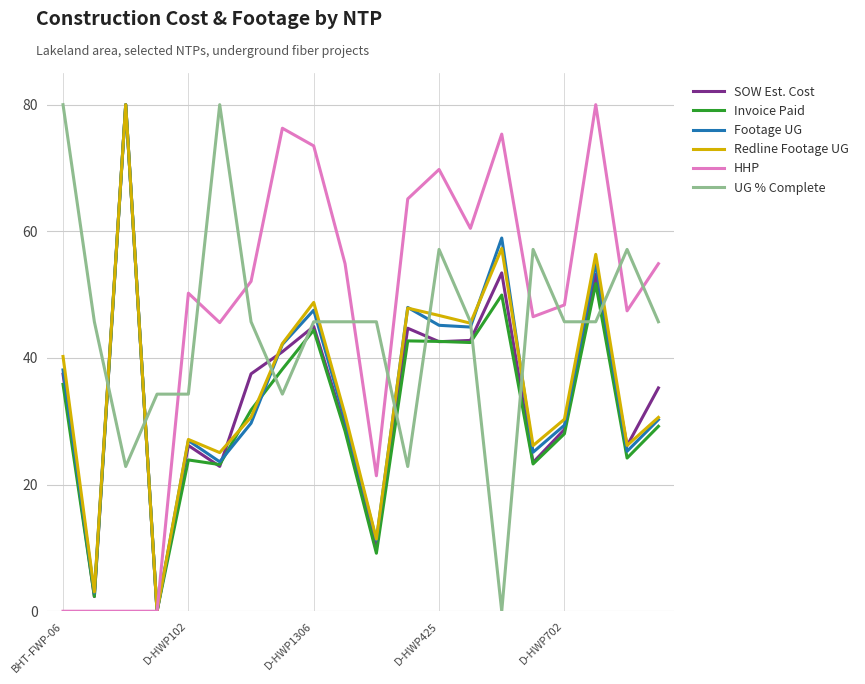

What is the difference between the maximum and minimum values in the SOW Est. Cost series?

80.0